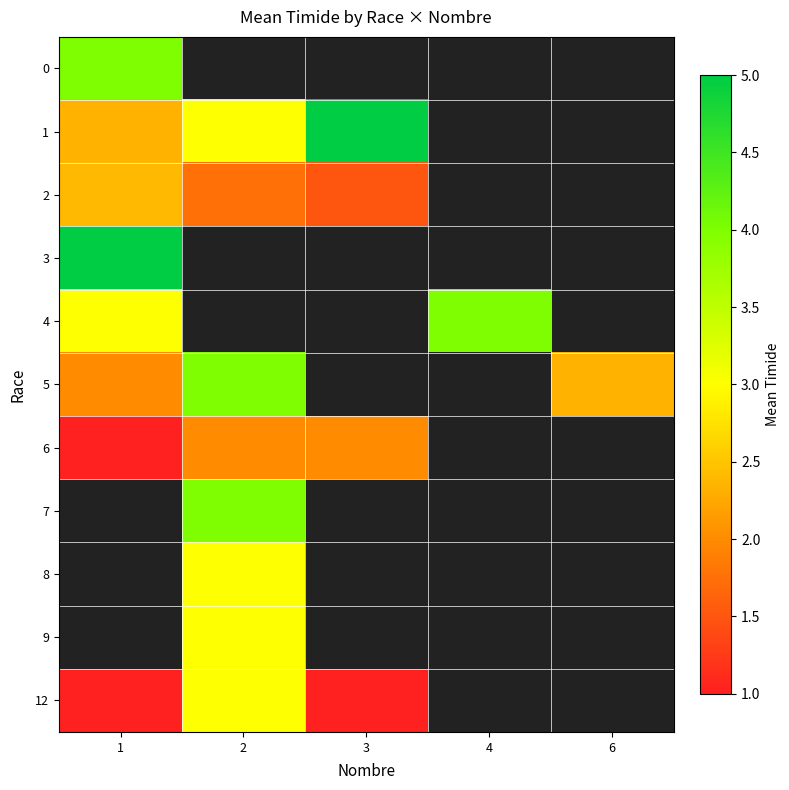

What is the difference between the maximum and minimum values in the 12 series?

2.0